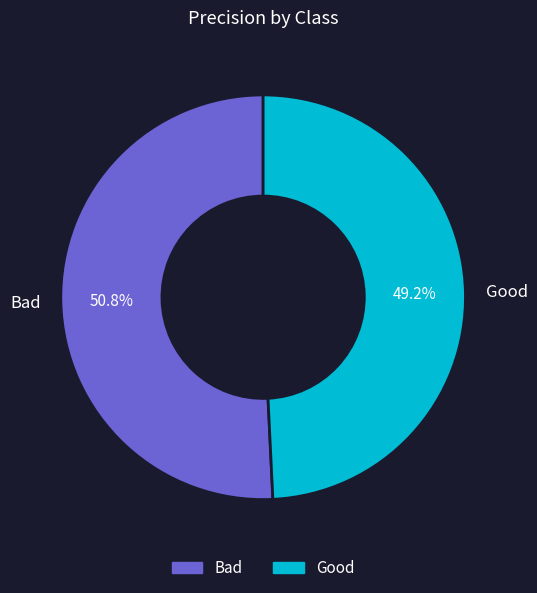

What is the largest slice in the pie chart?

Bad